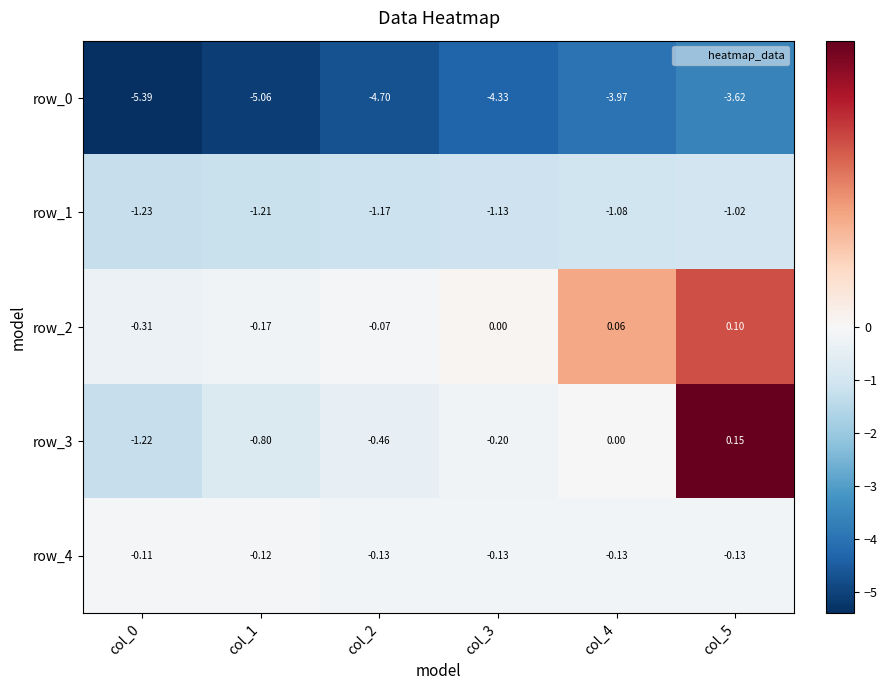

What is the greatest value displayed?

0.2